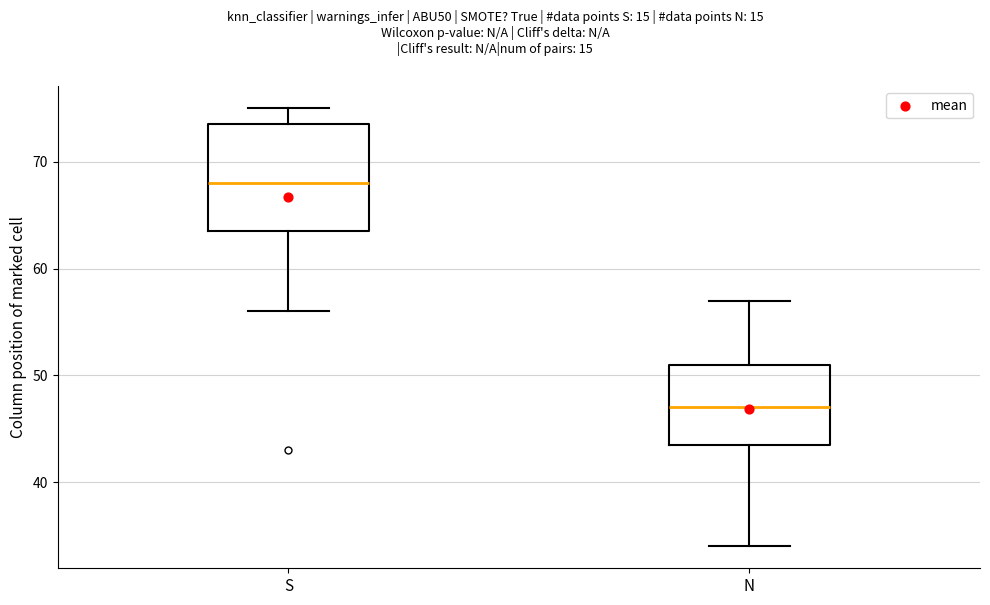

Reading left to right, read every box against the y-axis: the position of its median line, the range the box covers, and the ends of its whiskers. The values are not printed on the chart, so give them approximately, as read against the axis.

S: median 68, box 64 to 74, whiskers 56 to 75
N: median 47, box 44 to 51, whiskers 34 to 57